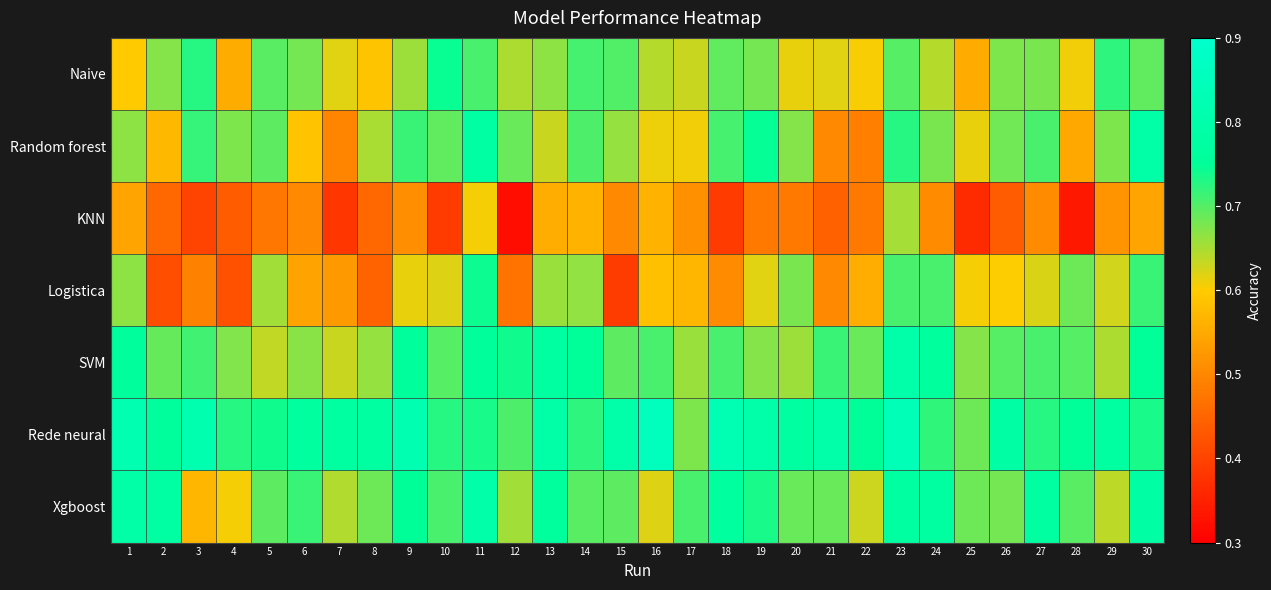

How many categories are shown in the chart?

30